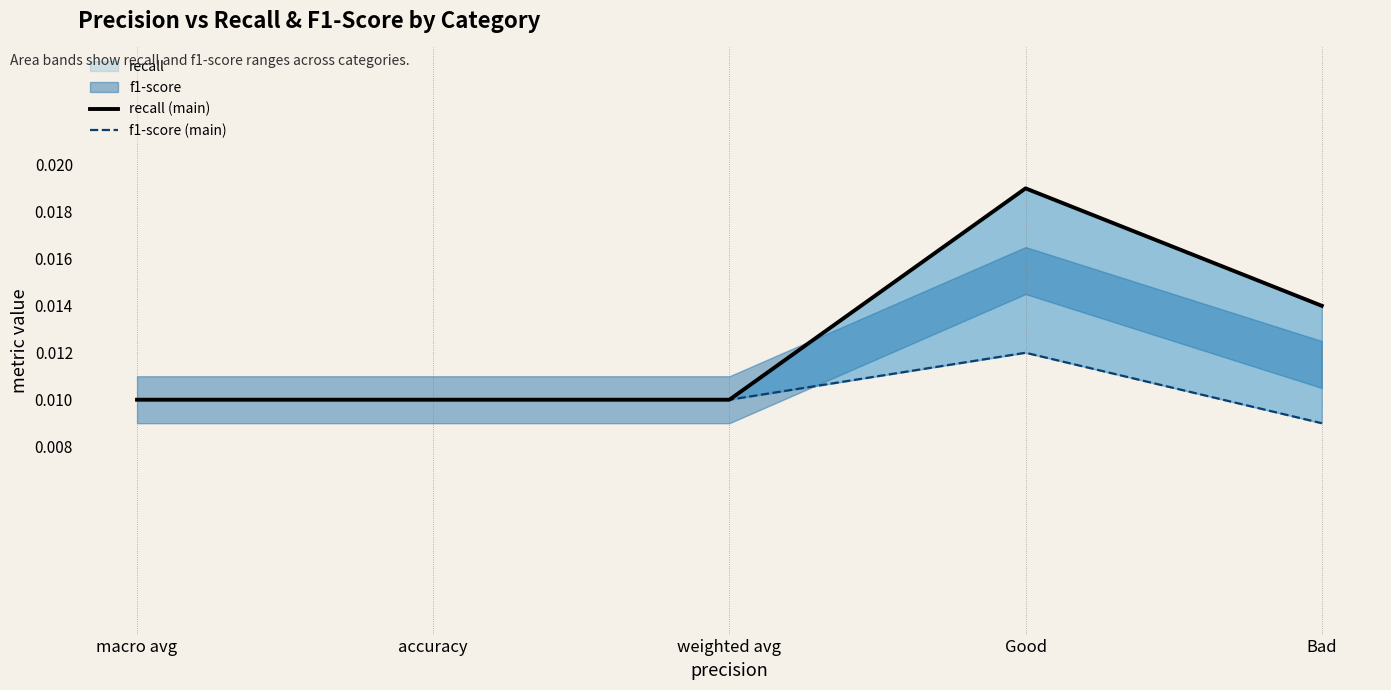

What is the label of the 3rd point from the left?

weighted avg